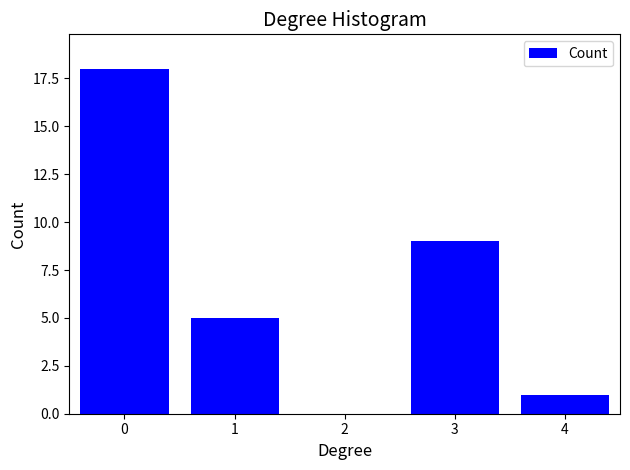

Reading left to right, what are all the values shown in this chart?

0=18	1=5	2=0	3=9	4=1